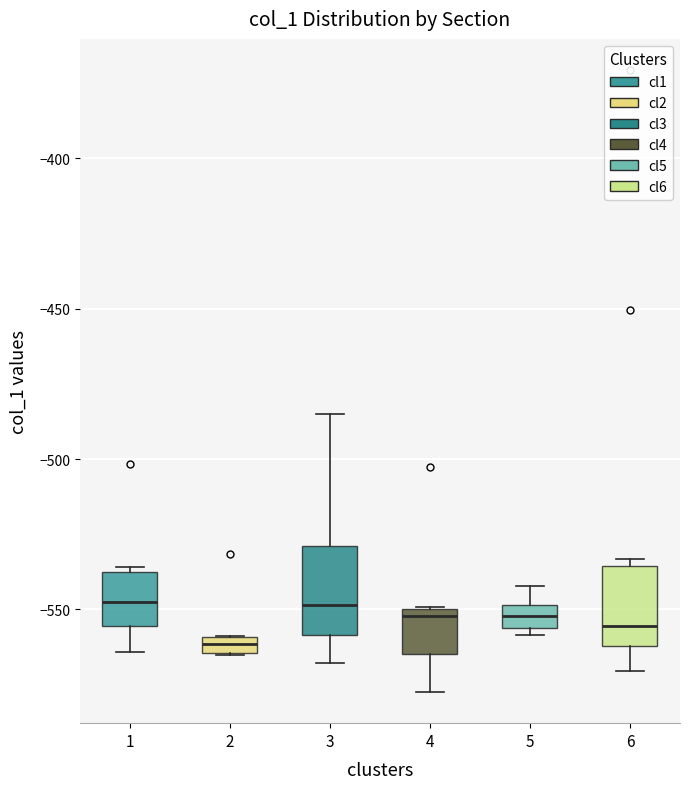

Where does the lower whisker of the box at x = 6 end on the y-axis? The values are not printed on the chart, so give them approximately, as read against the axis.

-570